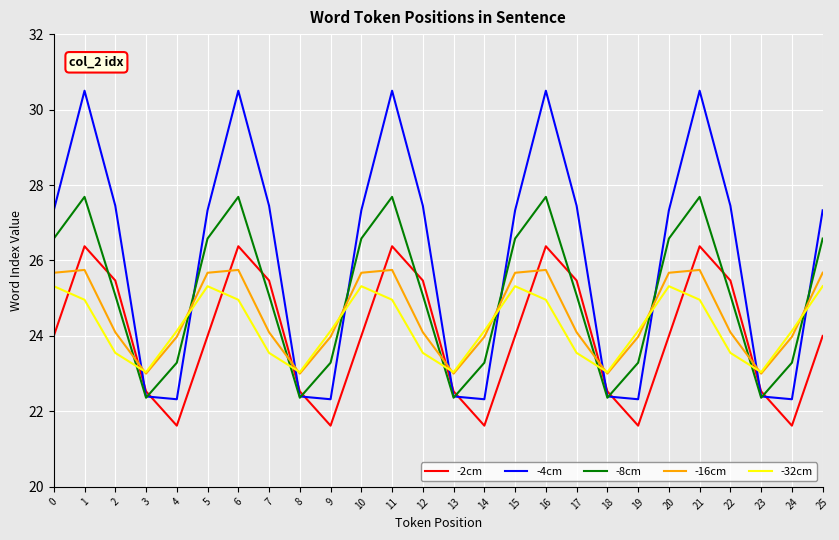

What is the greatest value displayed?

30.5